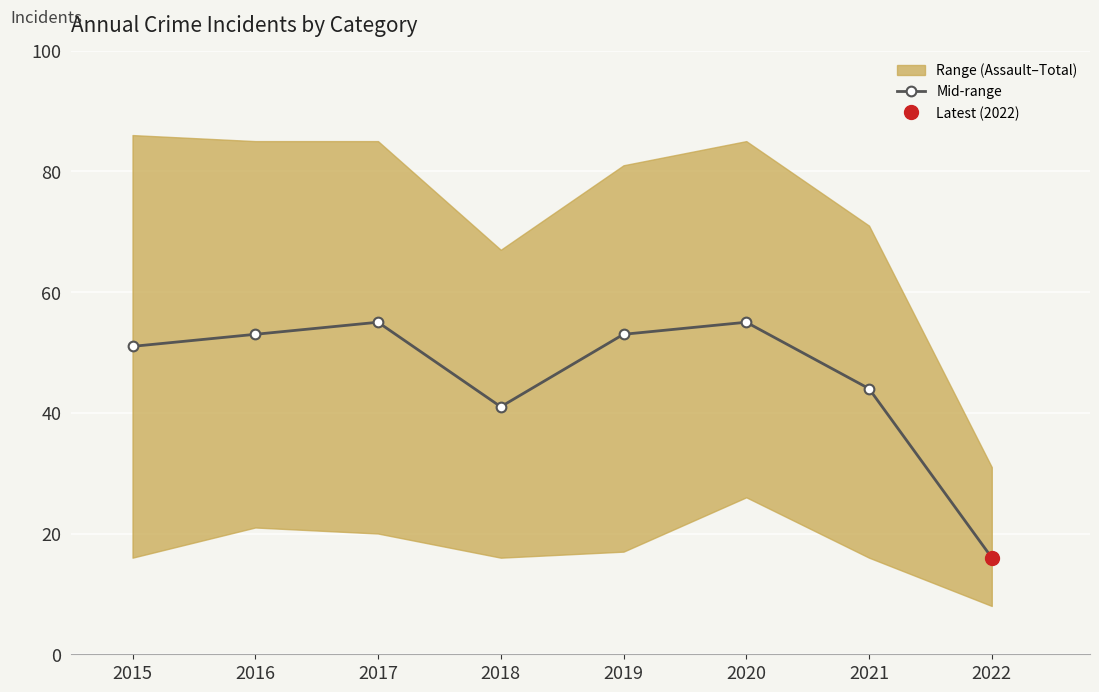

What is the value of the 4th point from the left?

41